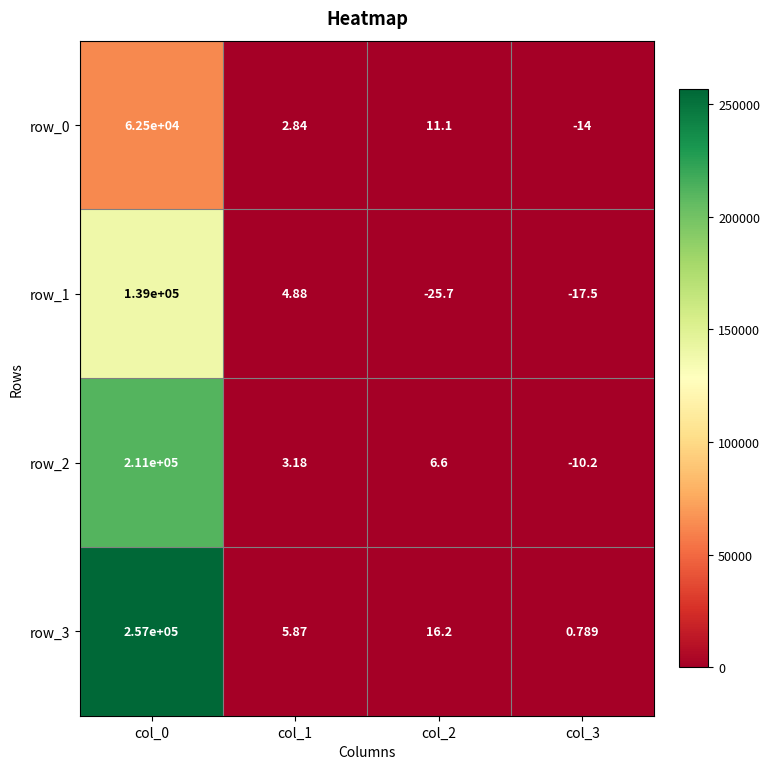

What is the sum of all row_3 values?

257022.9